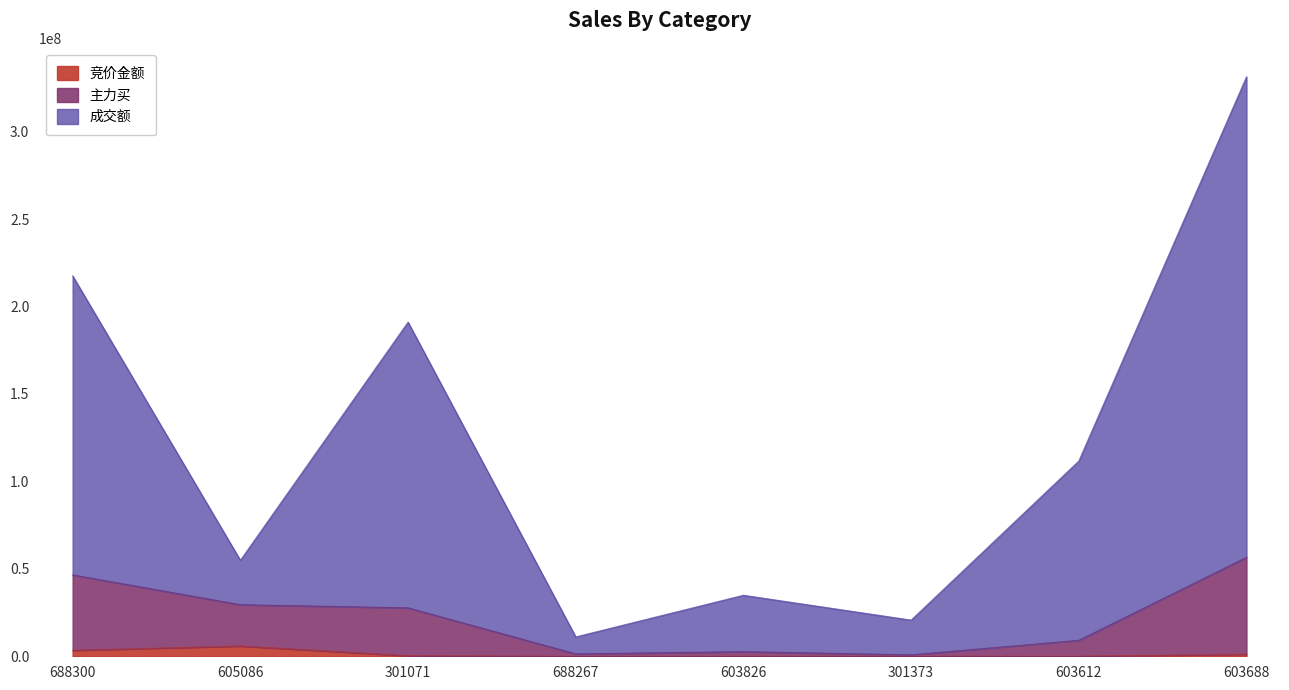

True or false: 成交额 and 主力买 intersect in this chart.

False